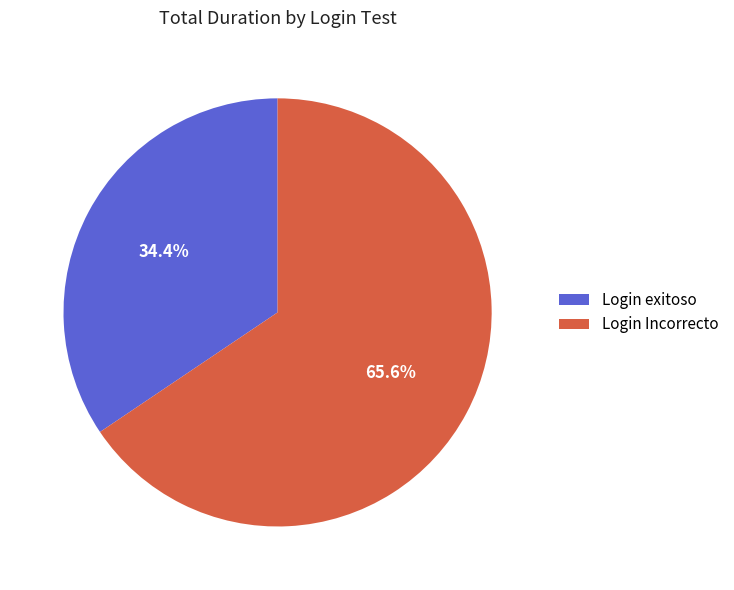

Which slice is the smallest?

Login exitoso